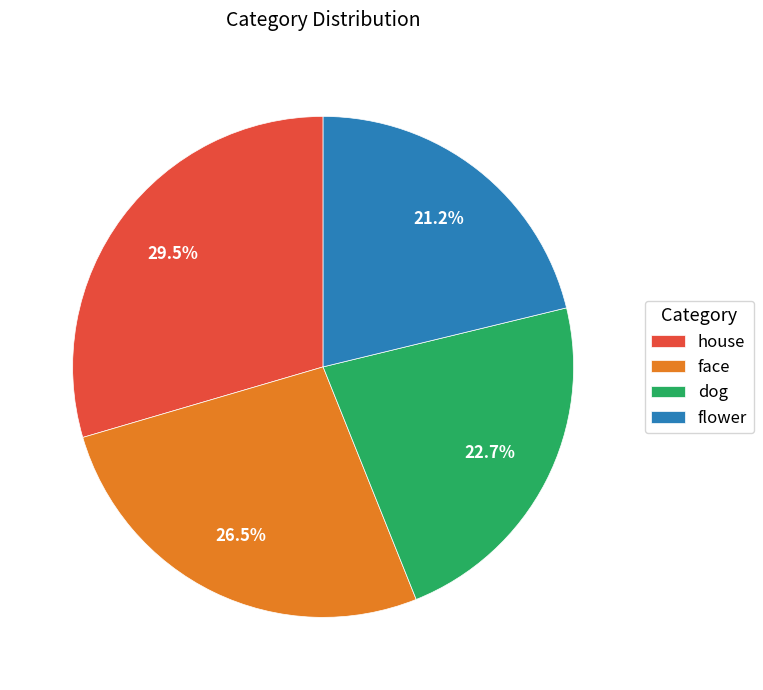

Count the number of slices in the pie.

4